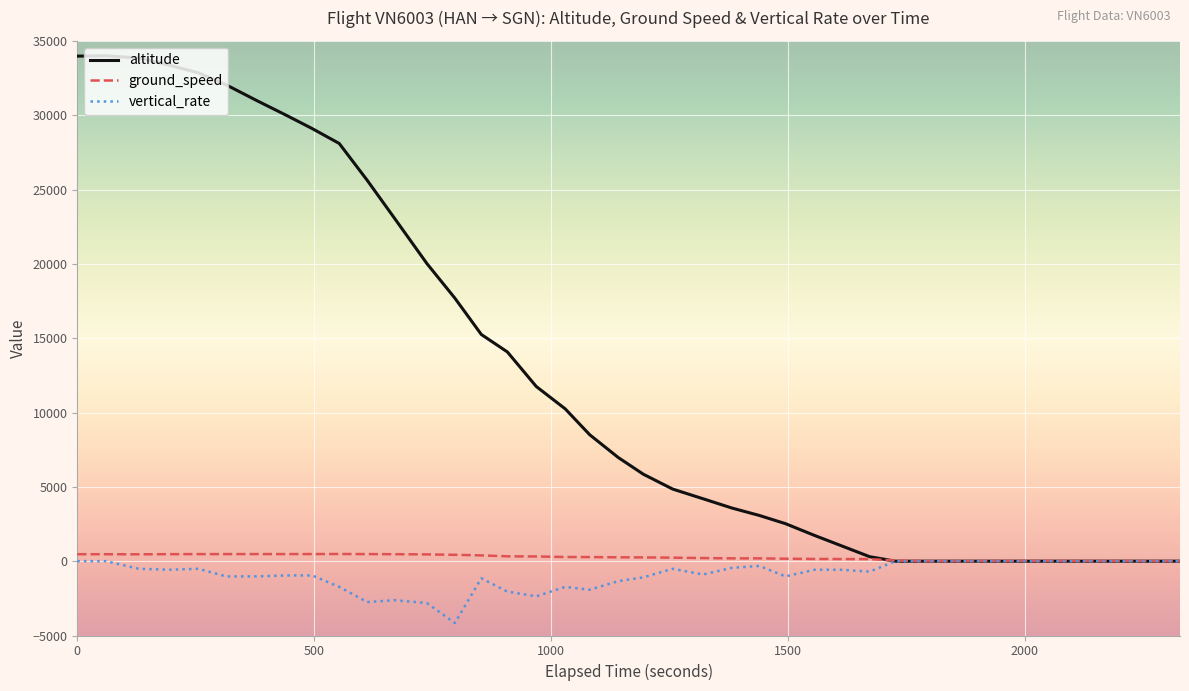

What is the maximum value shown in the chart?

34000